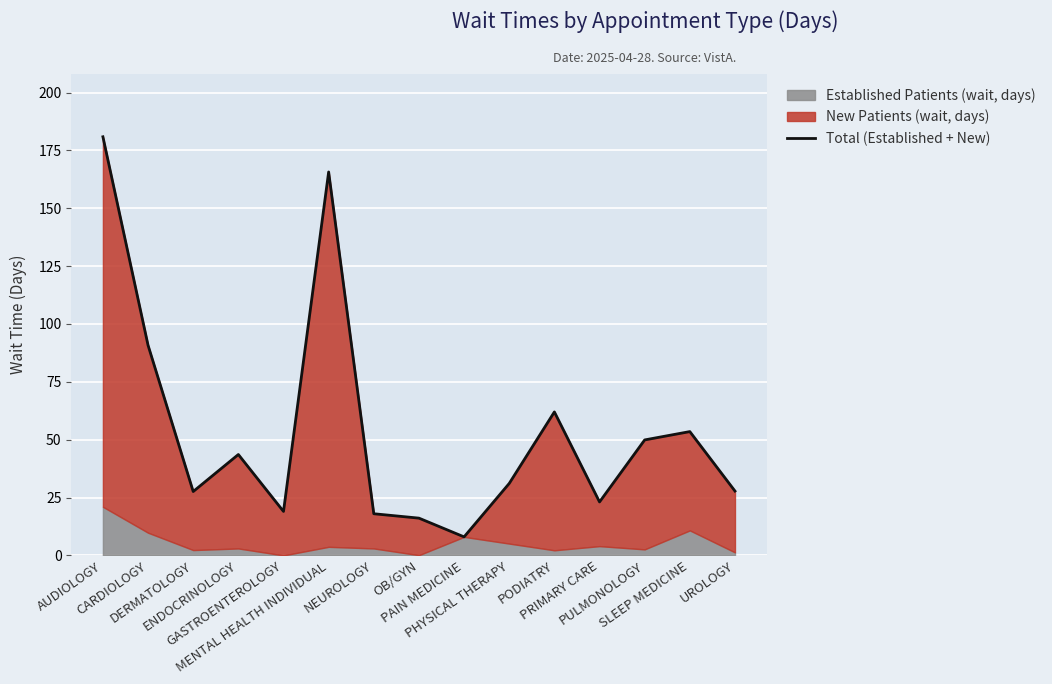

True or false: the data has more than 2 interior local peaks.

True